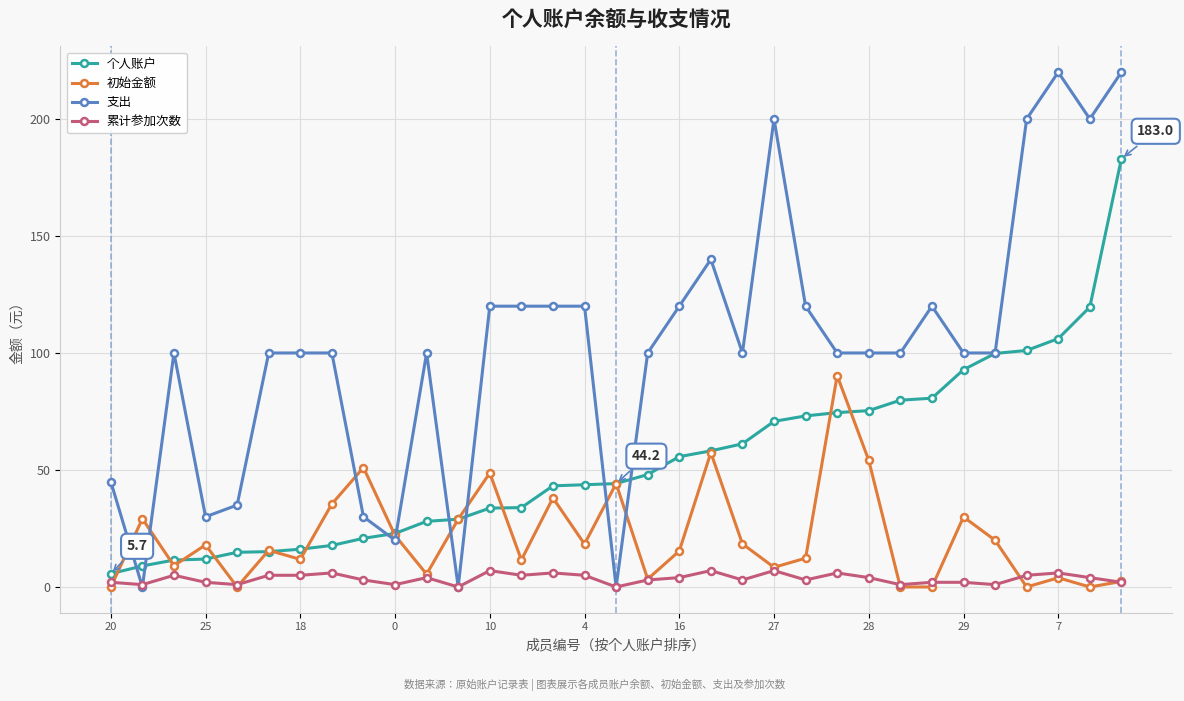

Which series has the largest range (max minus min)?

支出